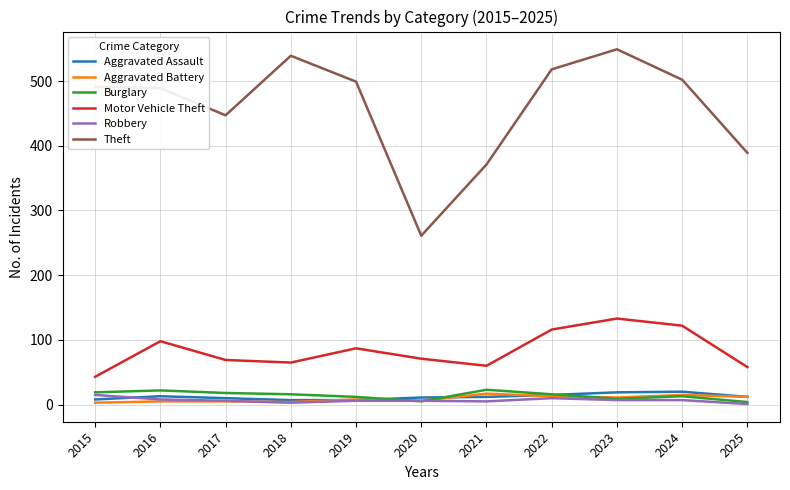

The value of Burglary at 2015 is 19. True or false?

True